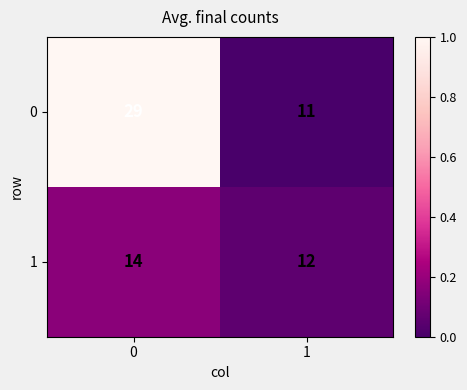

Which series has the largest total across all categories?

0